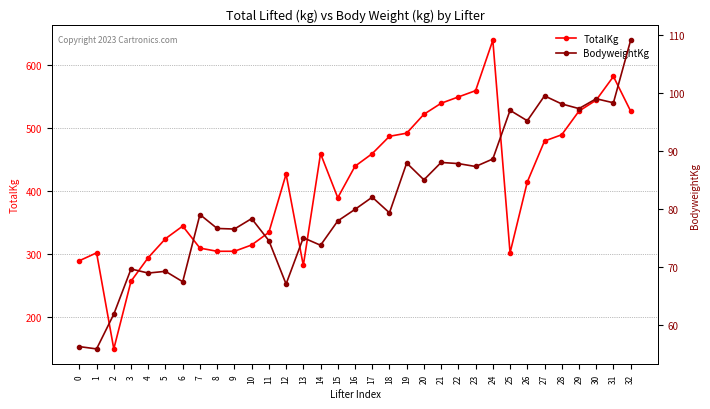

Reading left to right, what are all the values shown in this chart?

TotalKg: 290.0	302.5	150.0	257.5	295.0	325.0	345.0	310.0	305.0	305.0	315.0	335.0	427.5	282.5	460.0	390.0	440.0	460.0	487.5	492.5	522.5	540.0	550.0	560.0	640.0	302.5	415.0	480.0	490.0	527.5	545.0	582.5	527.5
BodyweightKg: 56.2	55.8	61.8	69.6	68.9	69.2	67.4	79.0	76.6	76.5	78.3	74.5	67.0	75.0	73.7	77.9	79.9	82.0	79.3	87.9	85.0	88.0	87.8	87.3	88.6	97.0	95.2	99.5	98.1	97.3	99.0	98.3	109.1